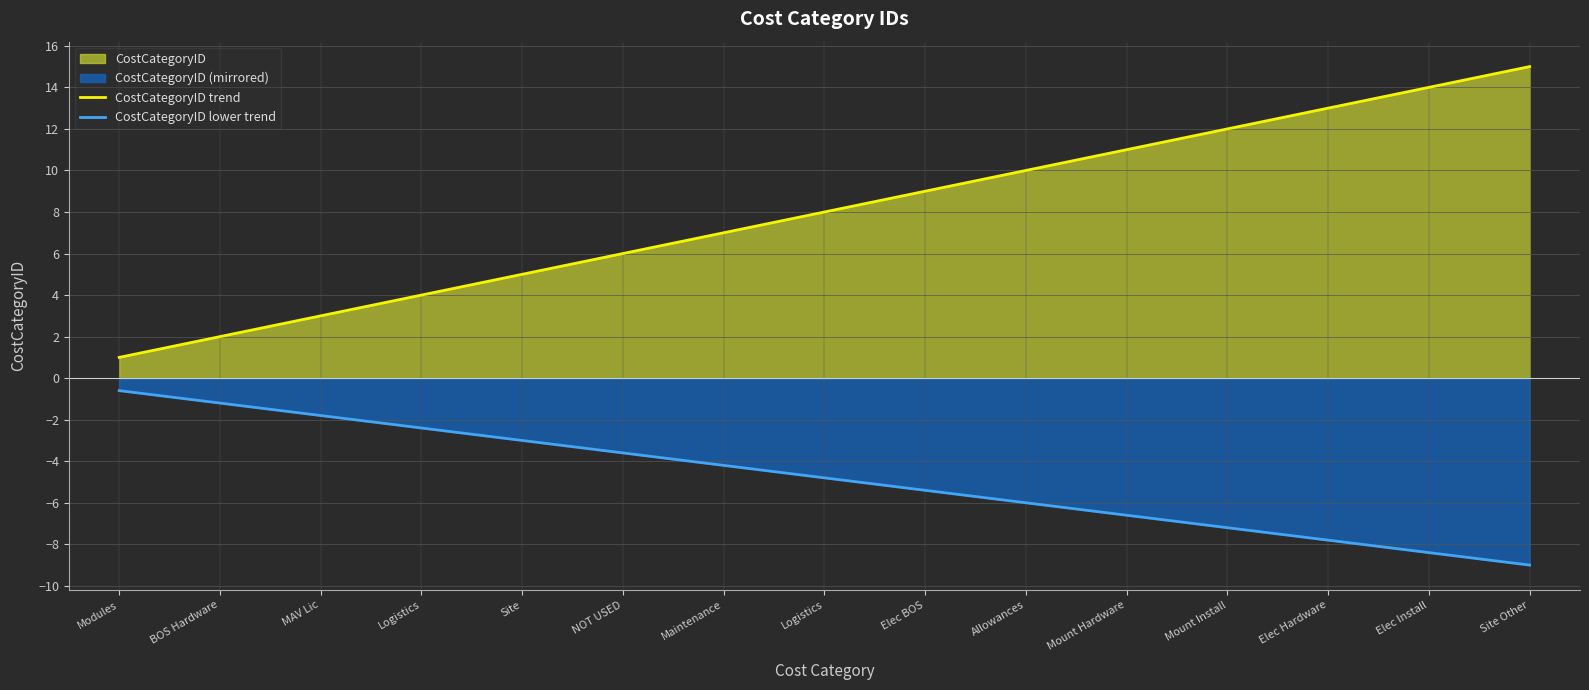

At which label does CostCategoryID lower trend first exceed -4?

Modules